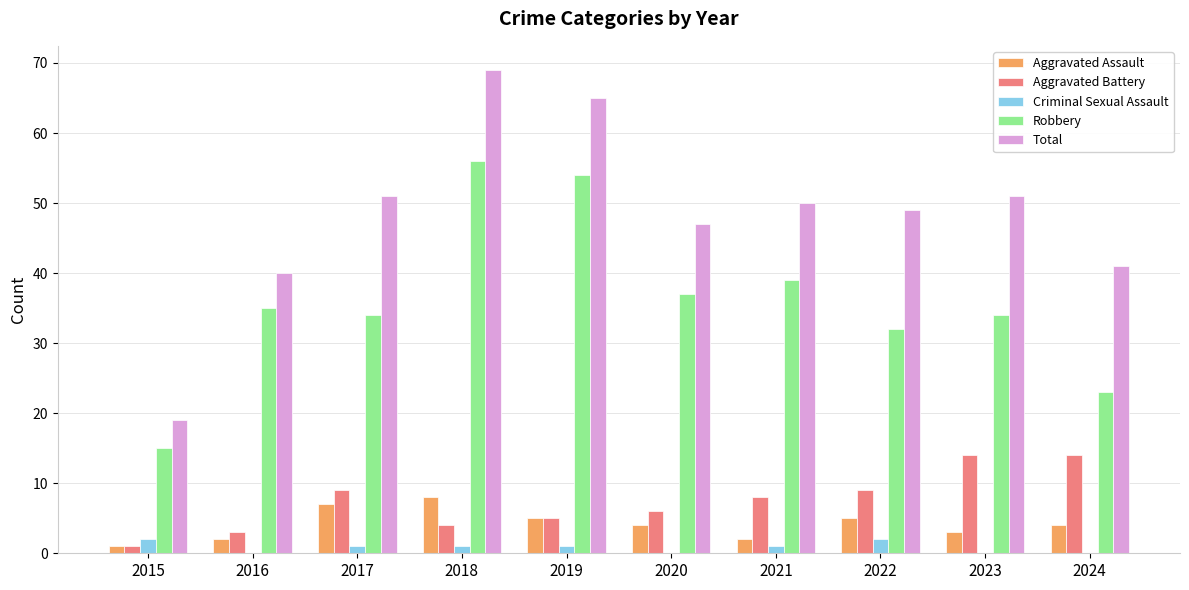

What is the sum of the Aggravated Assault values at 2015 and 2022?

6